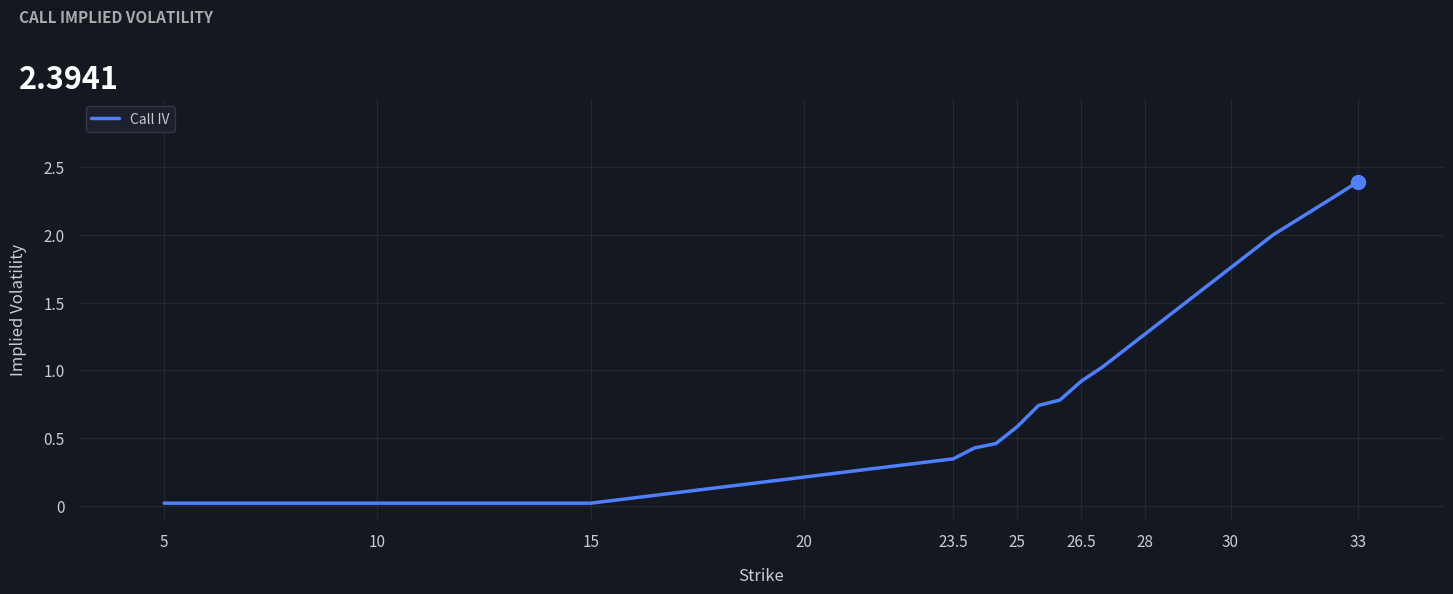

What is the maximum value shown in the chart?

2.4